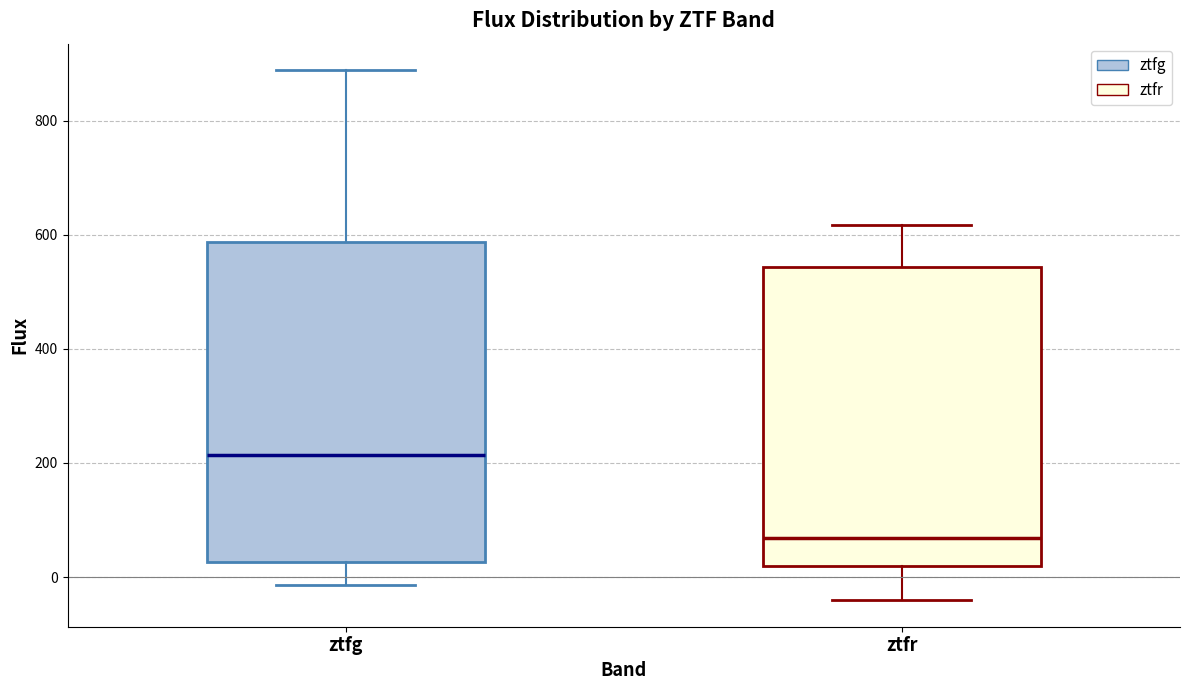

Reading left to right, read every box against the y-axis: the position of its median line, the range the box covers, and the ends of its whiskers. The values are not printed on the chart, so give them approximately, as read against the axis.

ztfg: median 220, box 20 to 580, whiskers -20 to 880
ztfr: median 60, box 20 to 540, whiskers -40 to 620